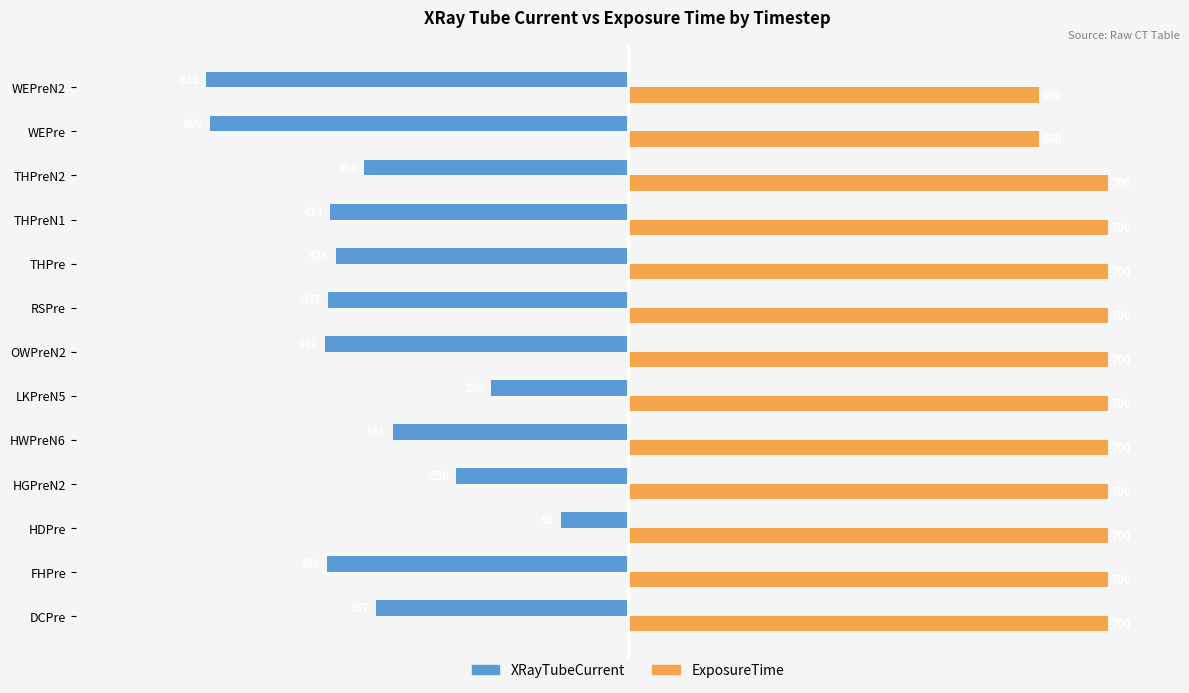

True or false: ExposureTime has a value of 700 at LKPreN5.

True